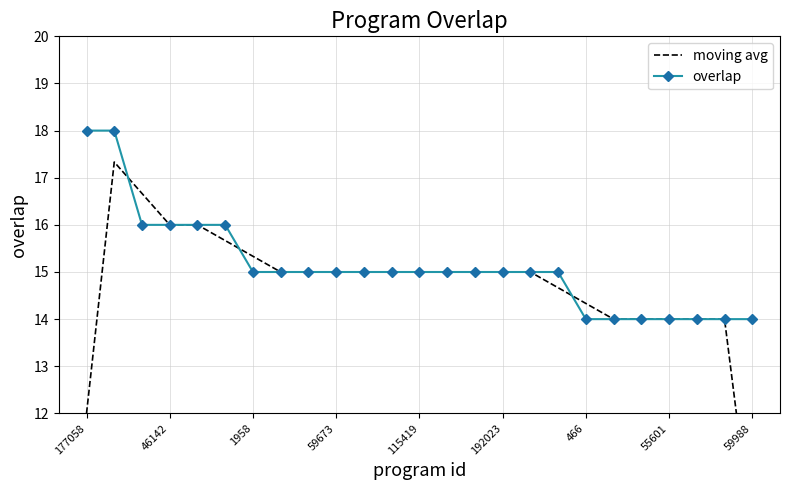

Is it true that overlap equals 11 at 46142?

False